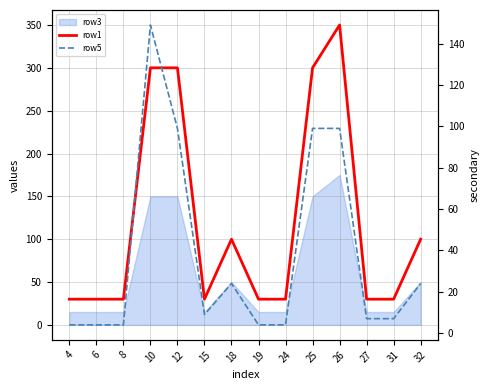

What is the difference between the second highest and second lowest values in the row1 series?

270